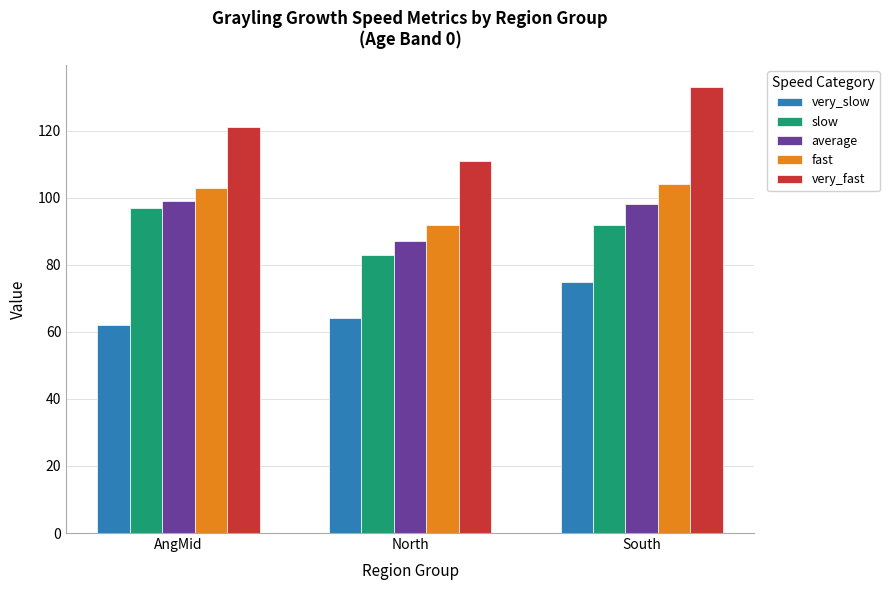

At which label does average first exceed 98?

AngMid